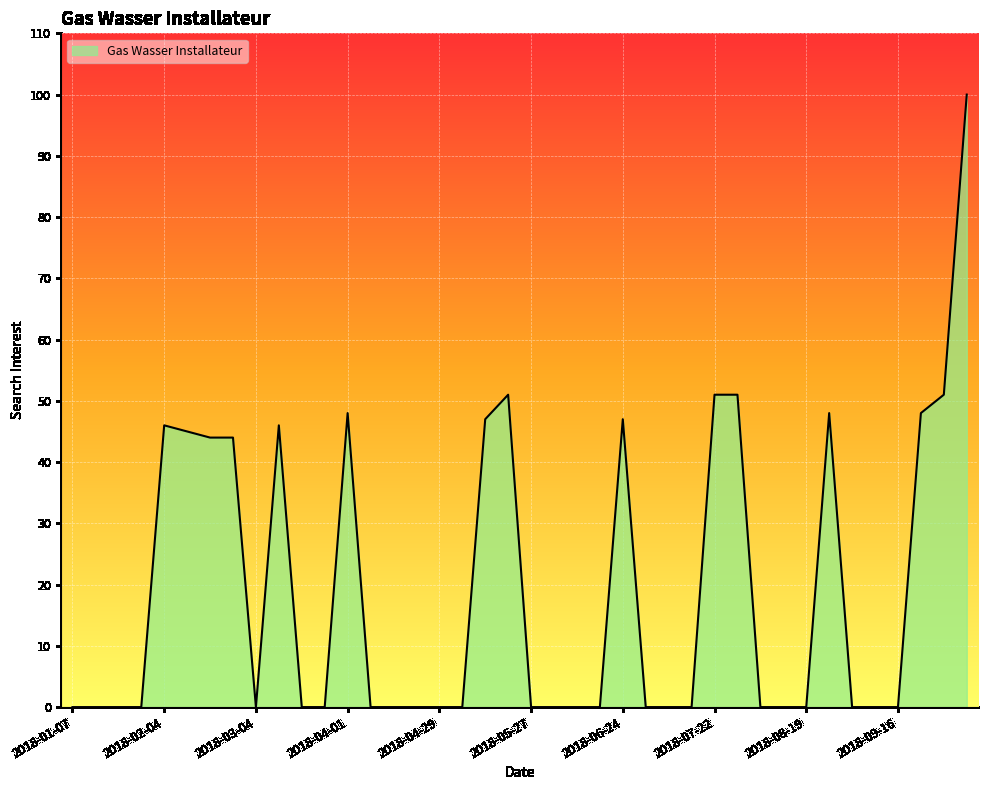

What is the maximum value shown in the chart?

100